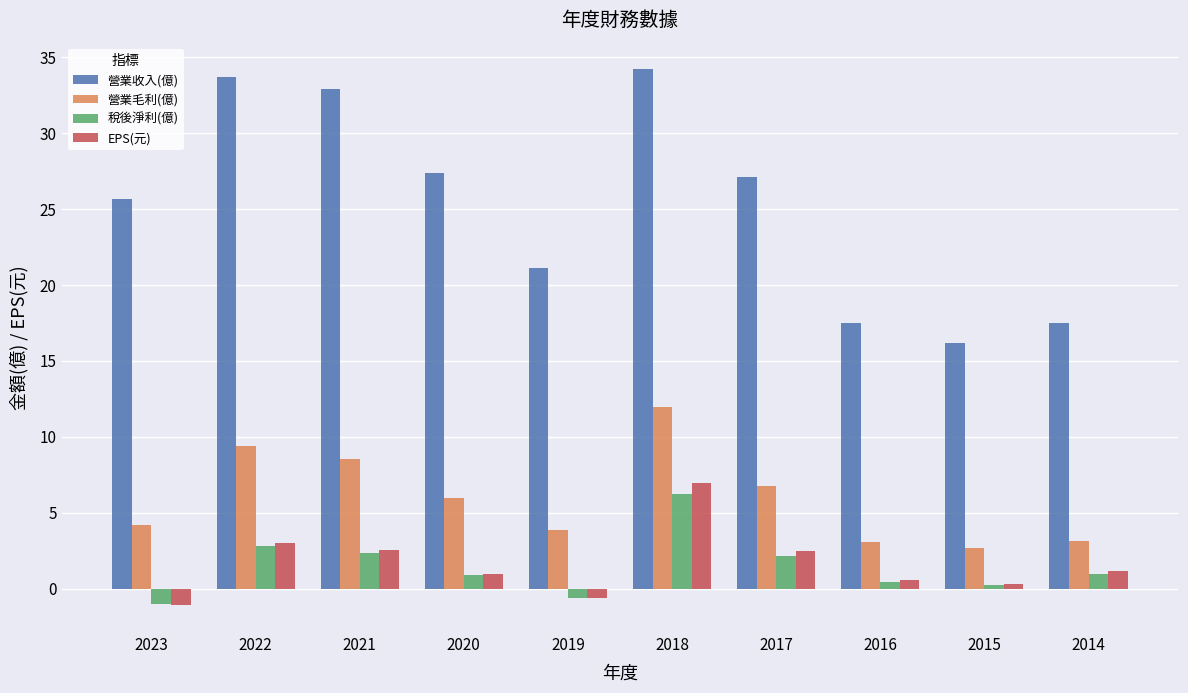

Rank the series by their maximum value, from lowest to highest.

稅後淨利(億), EPS(元), 營業毛利(億), 營業收入(億)